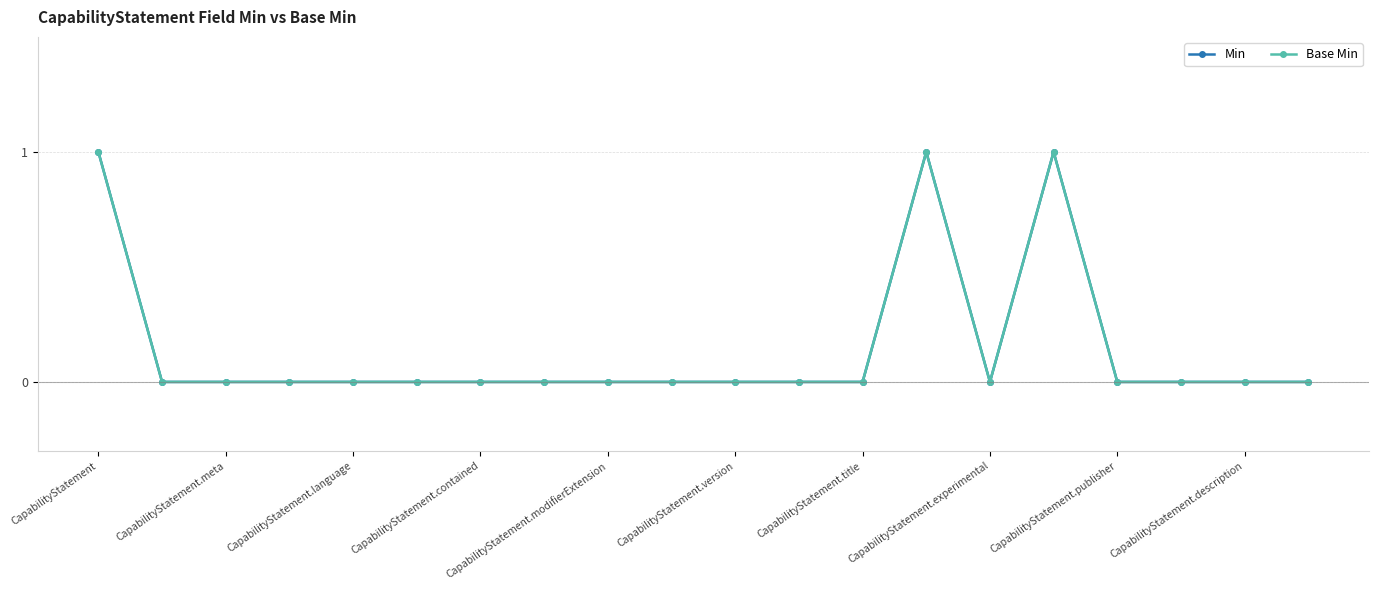

The value of Min at 17 is 1. True or false?

False